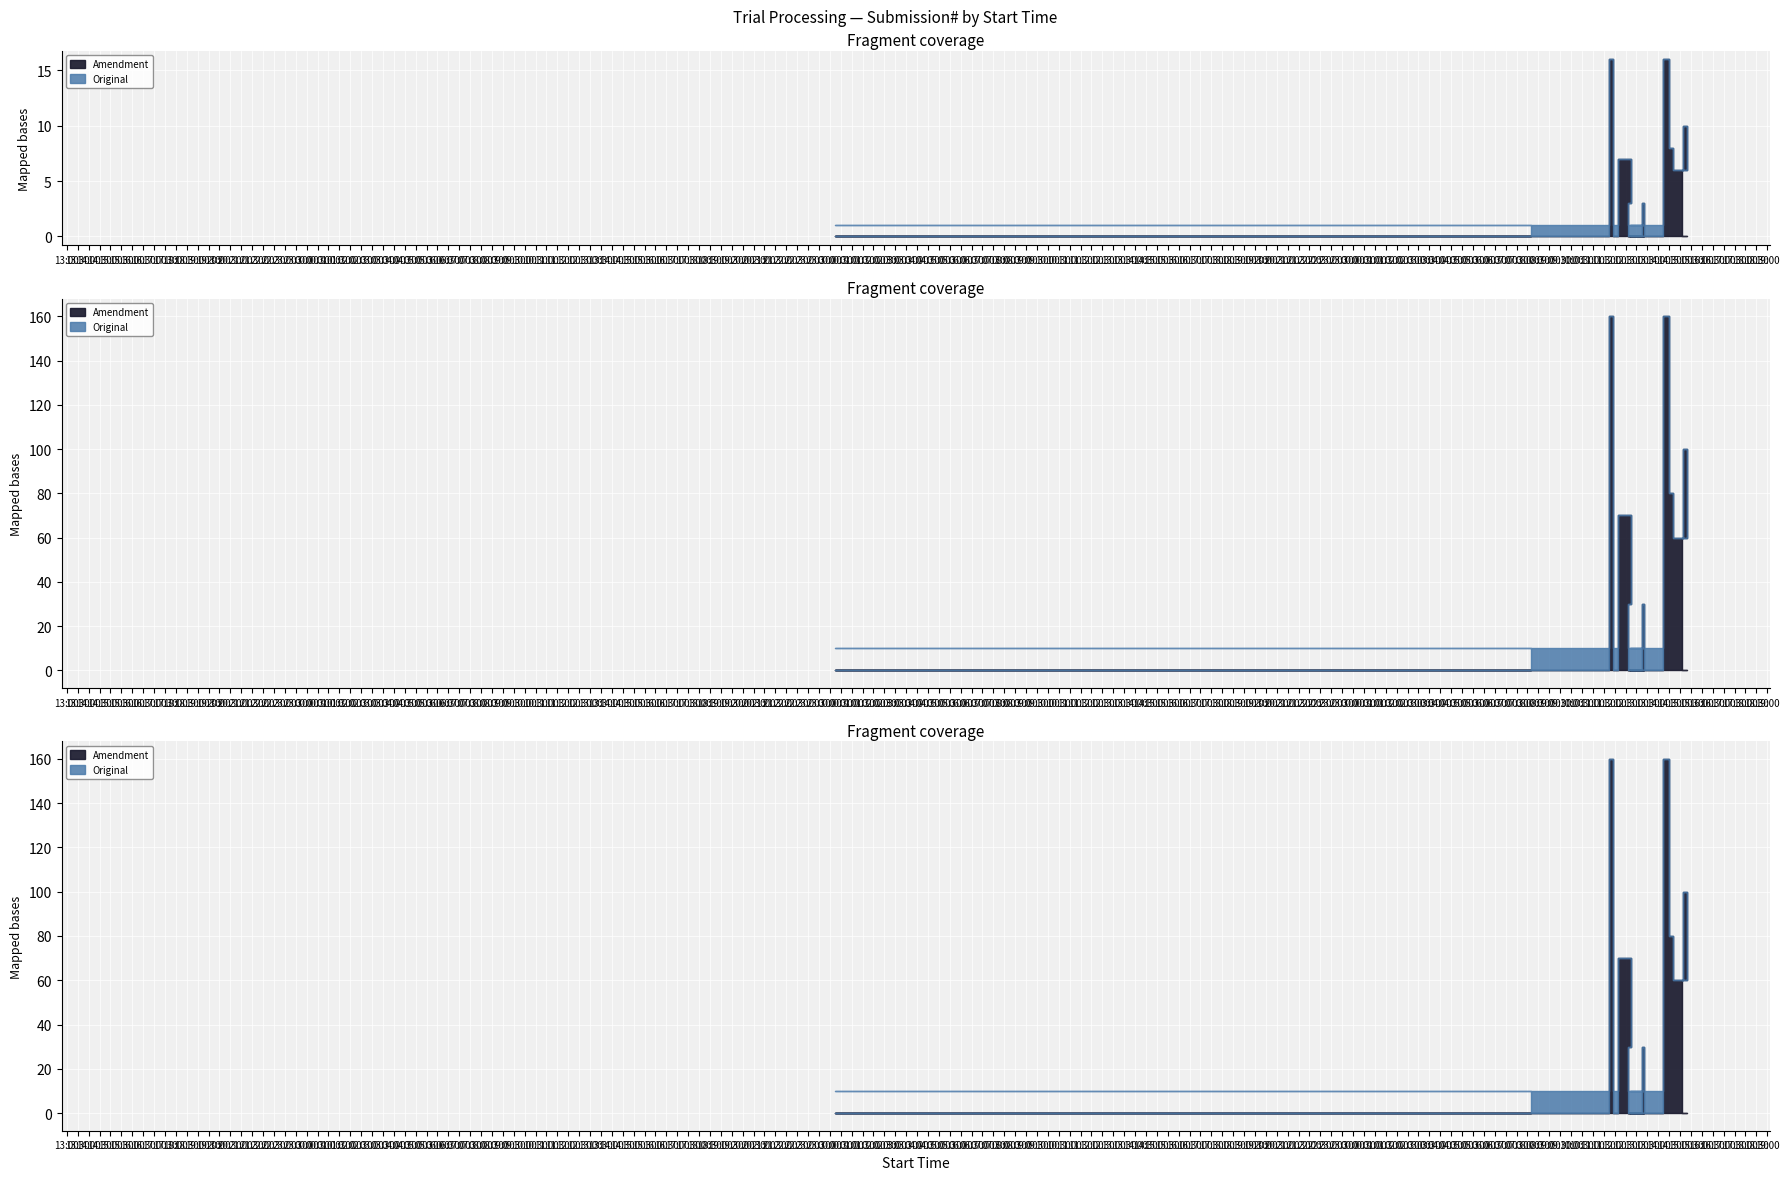

Rank the series by their maximum value, from lowest to highest.

Original, Amendment